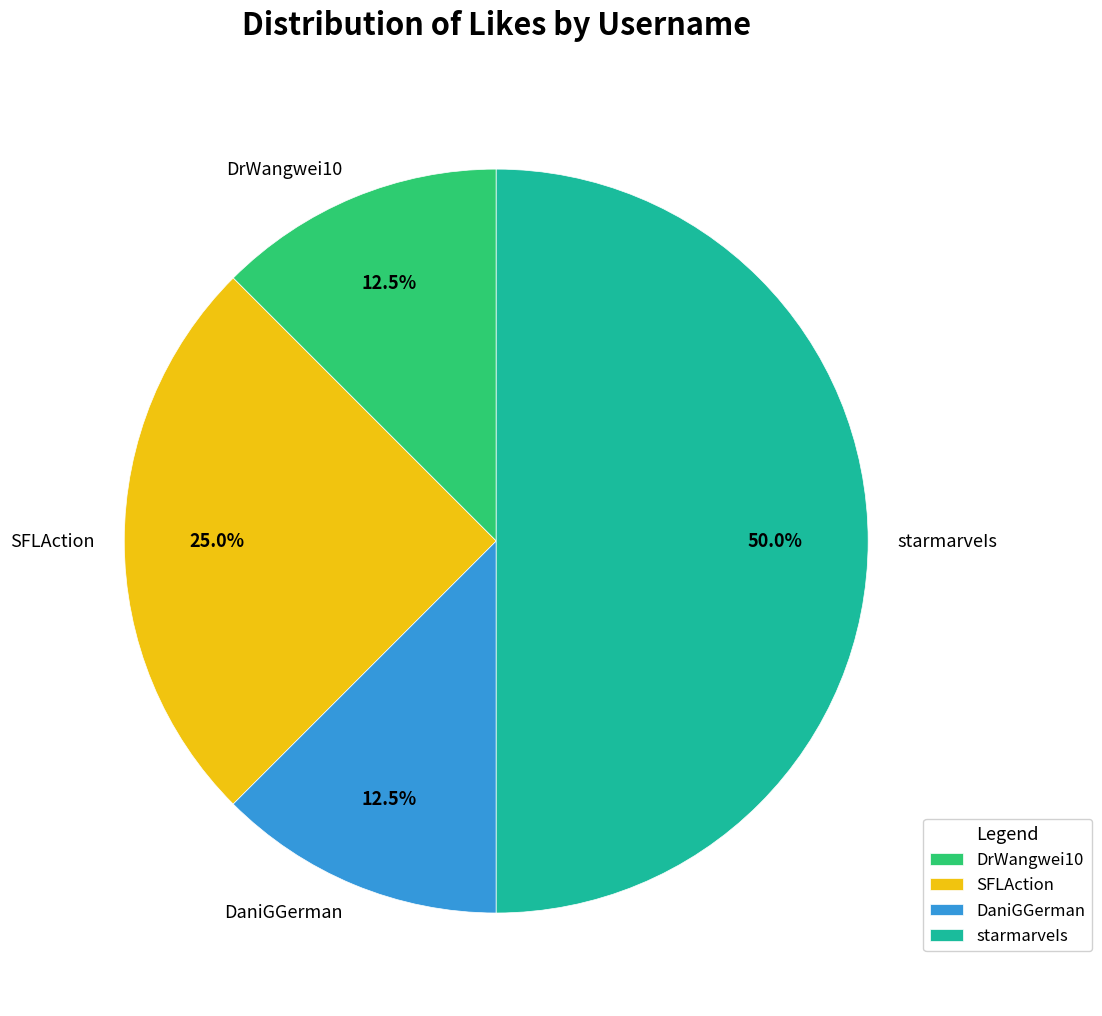

Which slice is the largest?

starmarveIs